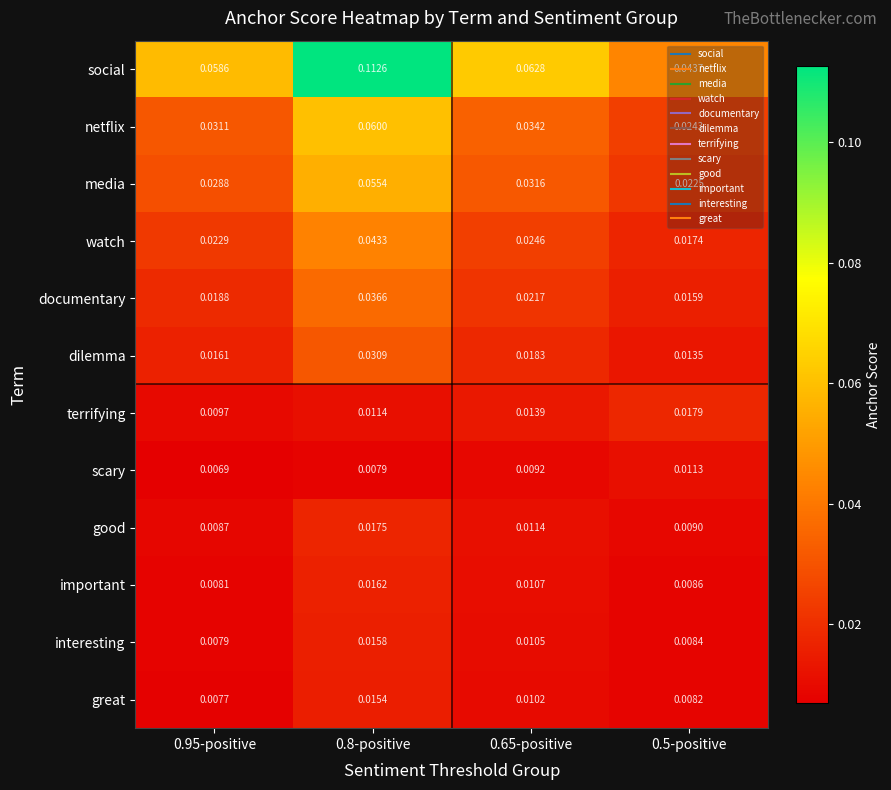

At how many categories does at least one series exceed 0?

4